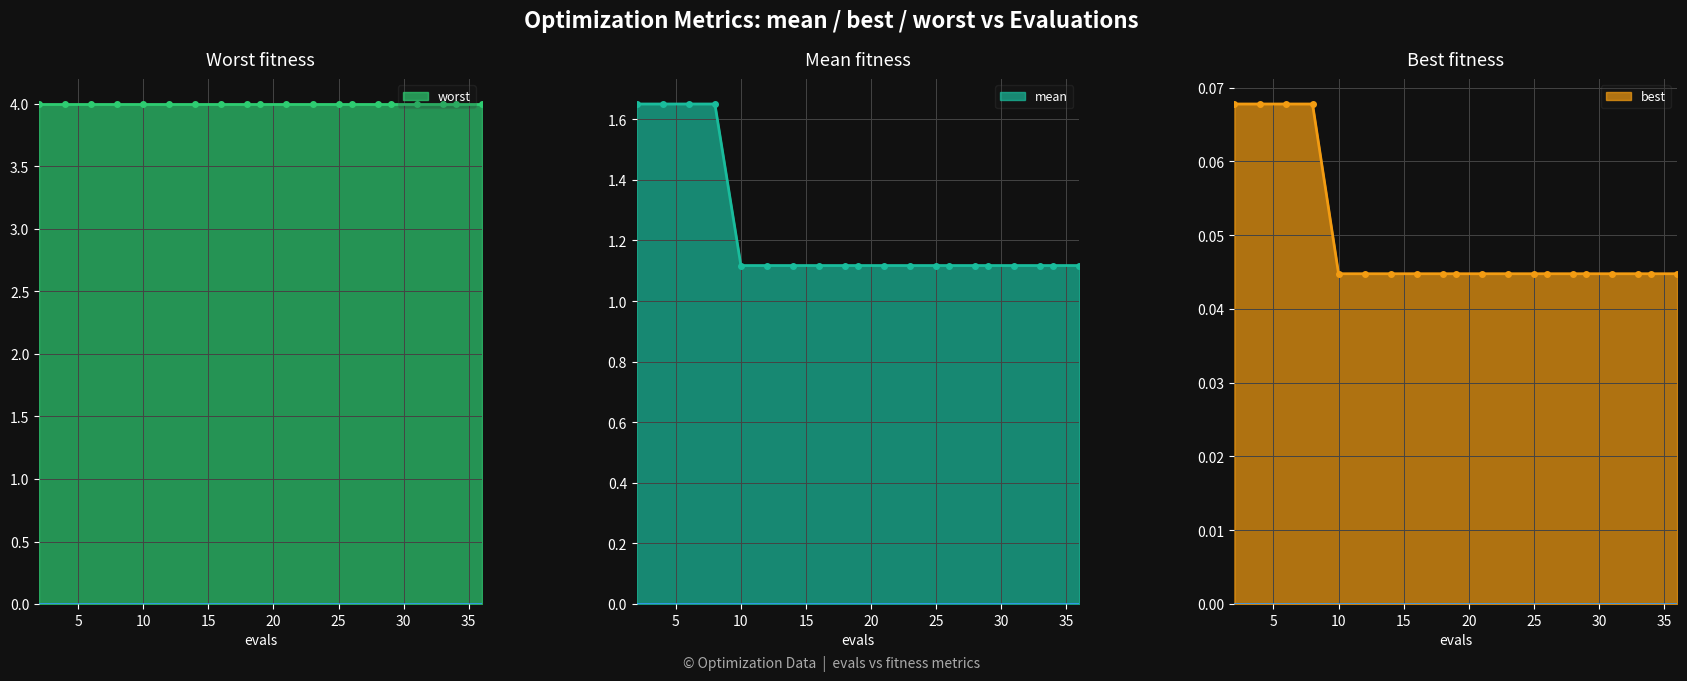

Which has a higher value, 2 or 33?

2